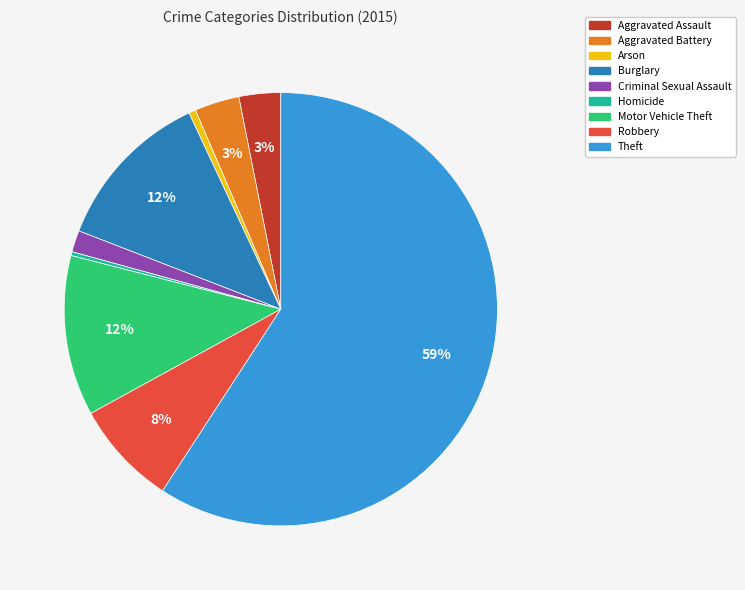

Combined, do Aggravated Assault and Theft account for over 50%?

Yes